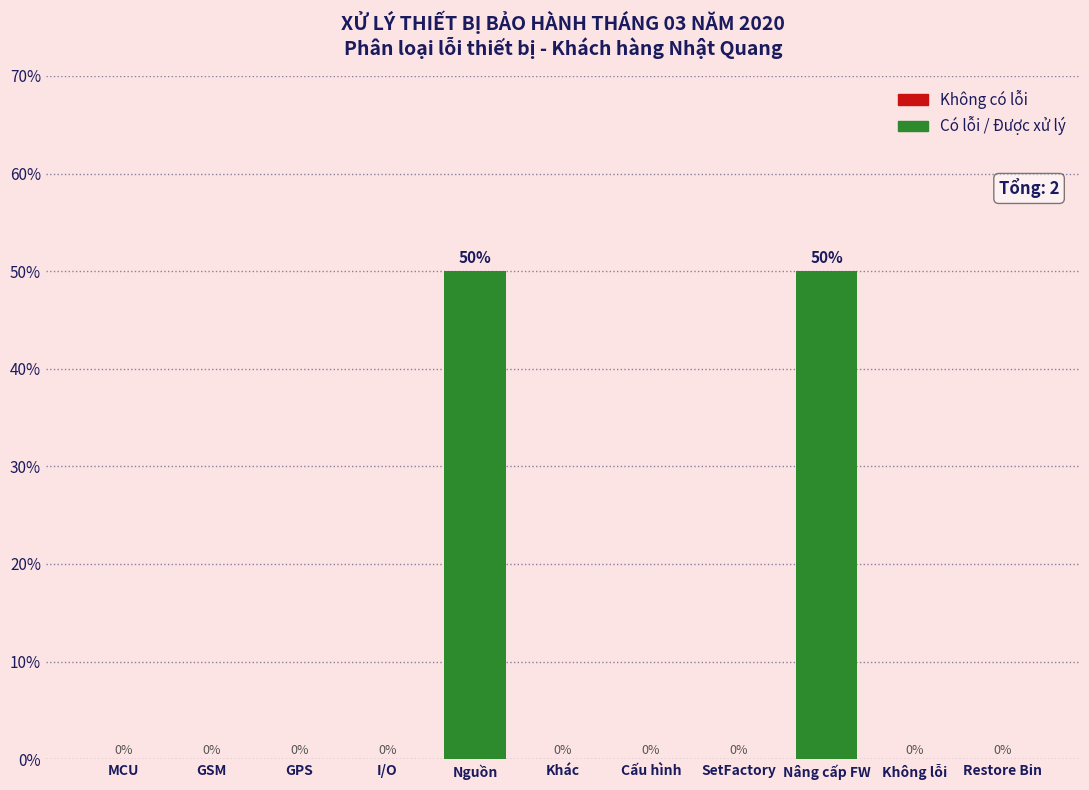

Reading left to right, extract all data points from this chart.

MCU=0	GSM=0	GPS=0	I/O=0	Nguồn=50	Khác=0	Cấu hình=0	SetFactory=0	Nâng cấp FW=50	Không lỗi=0	Restore Bin=0